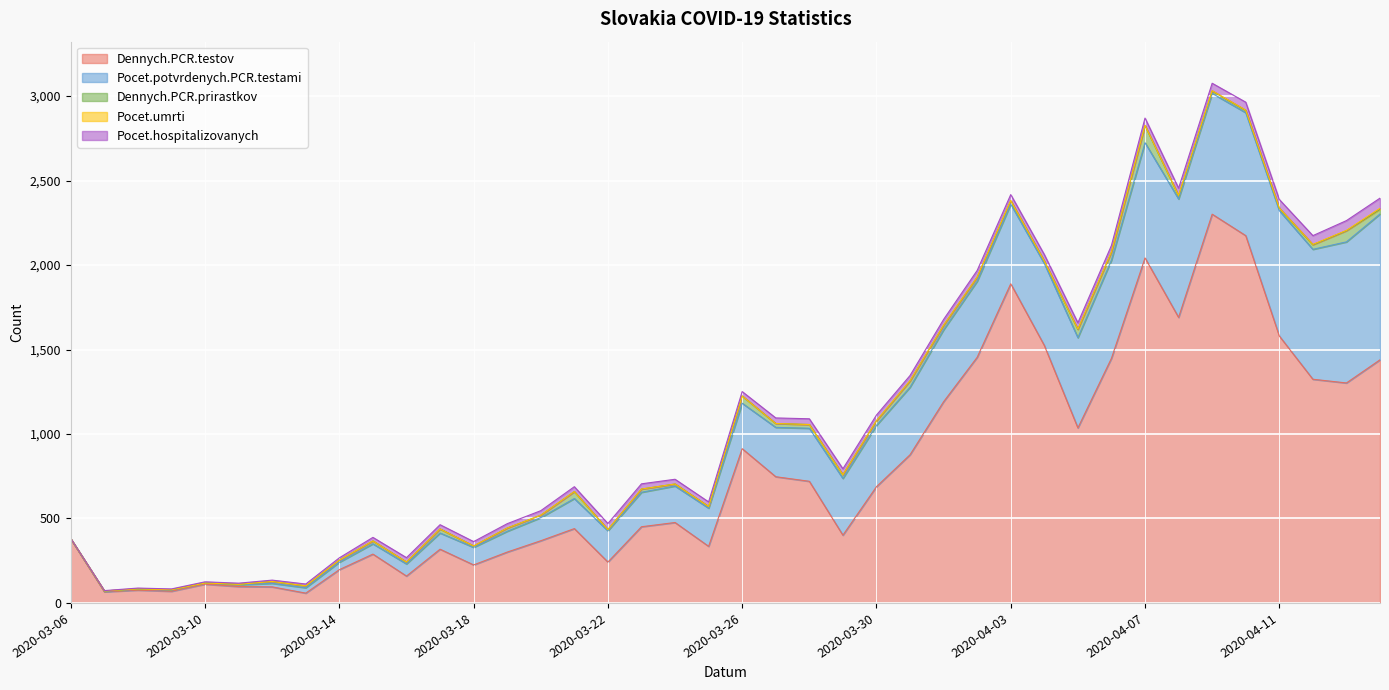

Which category has the lowest value across all series?

2020-03-10